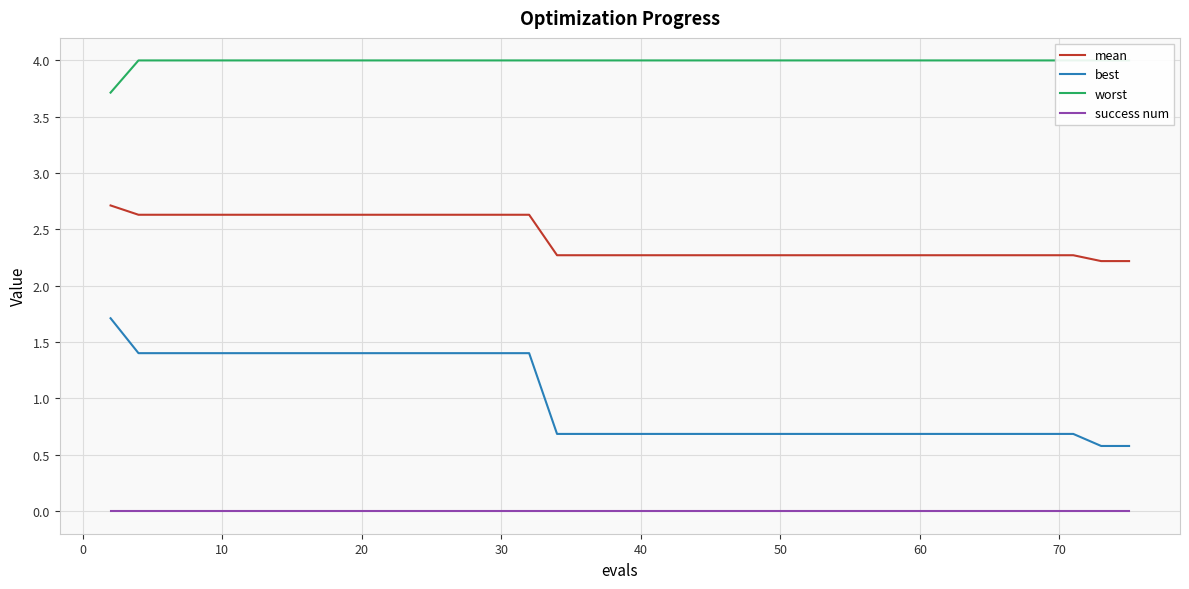

True or false: mean has more than 2 interior local peaks.

False